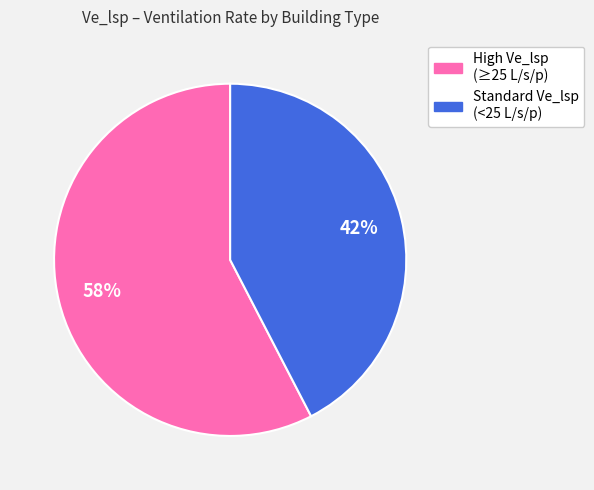

To the nearest percent, what is the average slice percentage?

50%